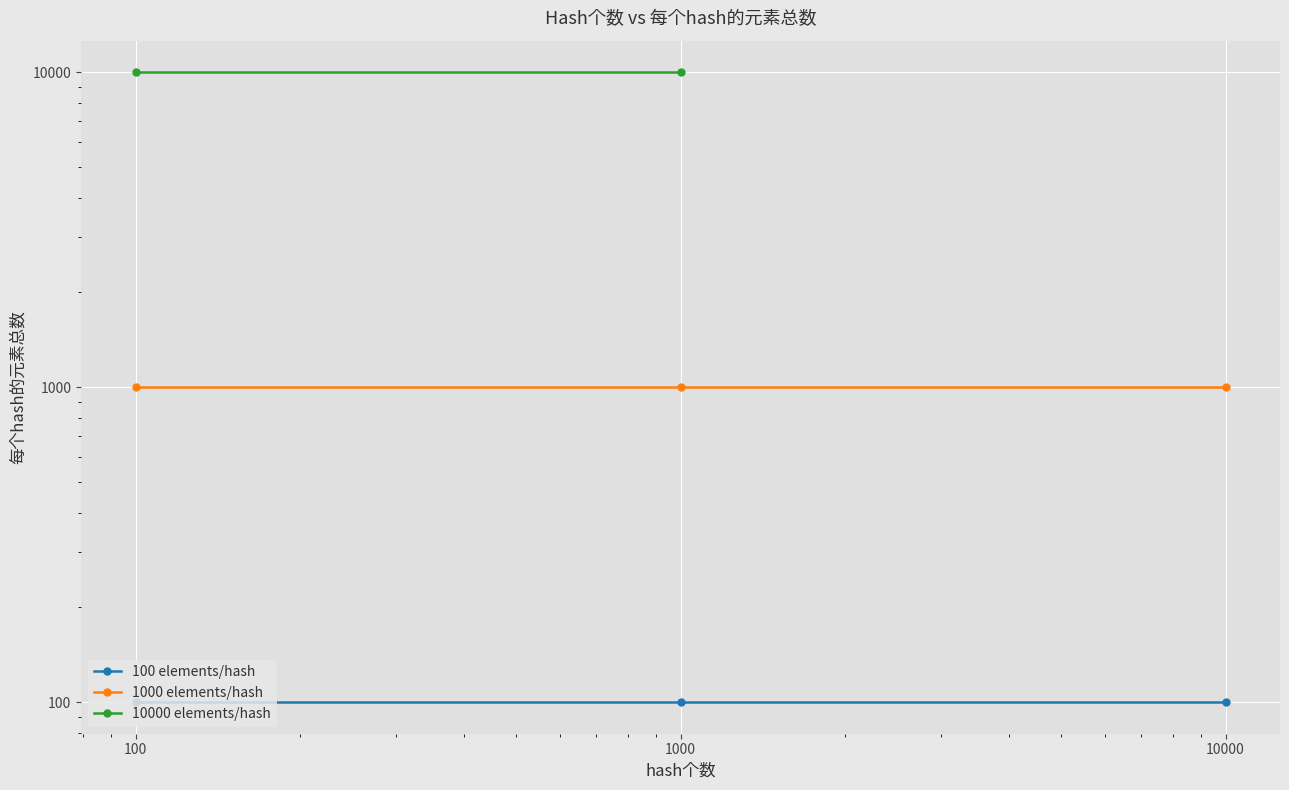

Is the value of 1000 elements/hash at 10000 greater than the value of 100 elements/hash at 100?

Yes